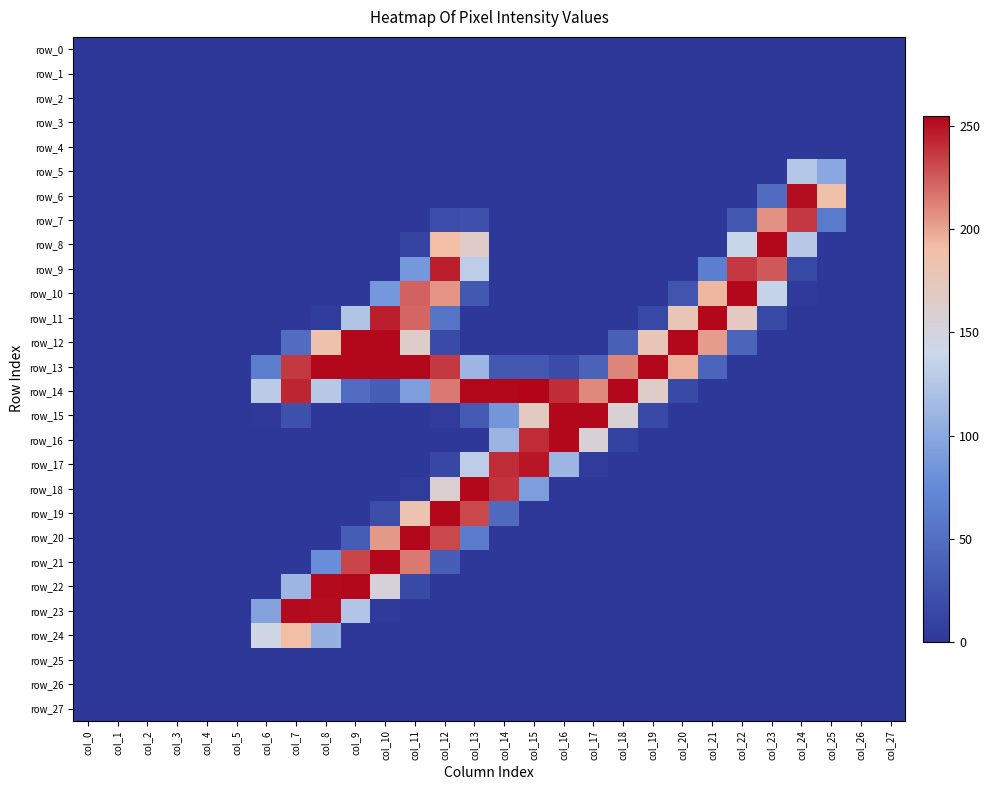

Reading right to left, list all the values displayed in this chart.

row_0: 0	0	0	0	0	0	0	0	0	0	0	0	0	0	0	0	0	0	0	0	0	0	0	0	0	0	0	0
row_1: 0	0	0	0	0	0	0	0	0	0	0	0	0	0	0	0	0	0	0	0	0	0	0	0	0	0	0	0
row_2: 0	0	0	0	0	0	0	0	0	0	0	0	0	0	0	0	0	0	0	0	0	0	0	0	0	0	0	0
row_3: 0	0	0	0	0	0	0	0	0	0	0	0	0	0	0	0	0	0	0	0	0	0	0	0	0	0	0	0
row_4: 0	0	0	0	0	0	0	0	0	0	0	0	0	0	0	0	0	0	0	0	0	0	0	0	0	0	0	0
row_5: 0	0	99	126	0	0	0	0	0	0	0	0	0	0	0	0	0	0	0	0	0	0	0	0	0	0	0	0
row_6: 0	0	189	252	47	0	0	0	0	0	0	0	0	0	0	0	0	0	0	0	0	0	0	0	0	0	0	0
row_7: 0	0	61	237	207	29	0	0	0	0	0	0	0	0	22	19	0	0	0	0	0	0	0	0	0	0	0	0
row_8: 0	0	0	127	254	138	0	0	0	0	0	0	0	0	166	191	10	0	0	0	0	0	0	0	0	0	0	0
row_9: 0	0	0	16	226	237	64	0	0	0	0	0	0	0	131	246	86	0	0	0	0	0	0	0	0	0	0	0
row_10: 0	0	0	2	136	254	194	27	0	0	0	0	0	0	29	206	223	86	0	0	0	0	0	0	0	0	0	0
row_11: 0	0	0	0	15	171	254	179	15	0	0	0	0	0	0	56	222	246	123	4	0	0	0	0	0	0	0	0
row_12: 0	0	0	0	0	41	203	254	179	37	0	0	0	0	0	17	165	254	254	186	48	0	0	0	0	0	0	0
row_13: 0	0	0	0	0	0	41	196	254	211	39	18	29	29	111	237	254	254	254	254	237	64	0	0	0	0	0	0
row_14: 0	0	0	0	0	0	0	16	165	254	210	241	255	254	254	215	91	35	48	127	244	129	0	0	0	0	0	0
row_15: 0	0	0	0	0	0	0	0	16	156	254	254	170	85	31	3	0	0	0	0	23	1	0	0	0	0	0	0
row_16: 0	0	0	0	0	0	0	0	0	9	155	254	242	109	0	0	0	0	0	0	0	0	0	0	0	0	0	0
row_17: 0	0	0	0	0	0	0	0	0	0	3	111	249	242	131	14	0	0	0	0	0	0	0	0	0	0	0	0
row_18: 0	0	0	0	0	0	0	0	0	0	0	0	91	239	254	161	4	0	0	0	0	0	0	0	0	0	0	0
row_19: 0	0	0	0	0	0	0	0	0	0	0	0	0	46	232	254	183	19	0	0	0	0	0	0	0	0	0	0
row_20: 0	0	0	0	0	0	0	0	0	0	0	0	0	0	62	232	254	204	34	0	0	0	0	0	0	0	0	0
row_21: 0	0	0	0	0	0	0	0	0	0	0	0	0	0	0	35	215	254	233	78	0	0	0	0	0	0	0	0
row_22: 0	0	0	0	0	0	0	0	0	0	0	0	0	0	0	0	16	154	254	253	111	0	0	0	0	0	0	0
row_23: 0	0	0	0	0	0	0	0	0	0	0	0	0	0	0	0	0	2	124	252	253	94	0	0	0	0	0	0
row_24: 0	0	0	0	0	0	0	0	0	0	0	0	0	0	0	0	0	0	0	107	191	145	0	0	0	0	0	0
row_25: 0	0	0	0	0	0	0	0	0	0	0	0	0	0	0	0	0	0	0	0	0	0	0	0	0	0	0	0
row_26: 0	0	0	0	0	0	0	0	0	0	0	0	0	0	0	0	0	0	0	0	0	0	0	0	0	0	0	0
row_27: 0	0	0	0	0	0	0	0	0	0	0	0	0	0	0	0	0	0	0	0	0	0	0	0	0	0	0	0